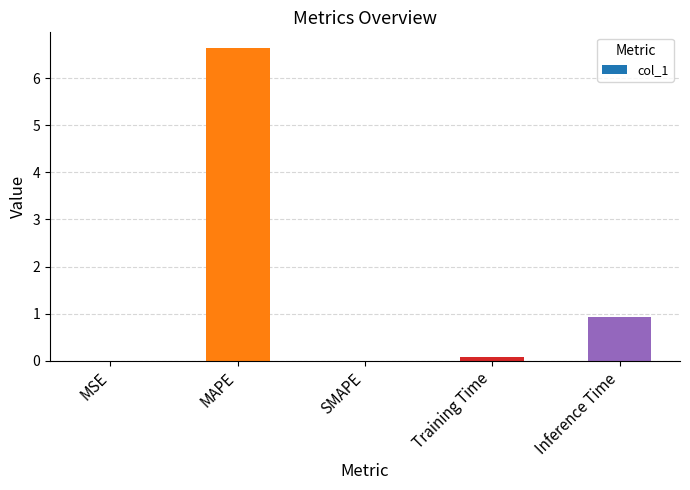

What is the average value?

1.5